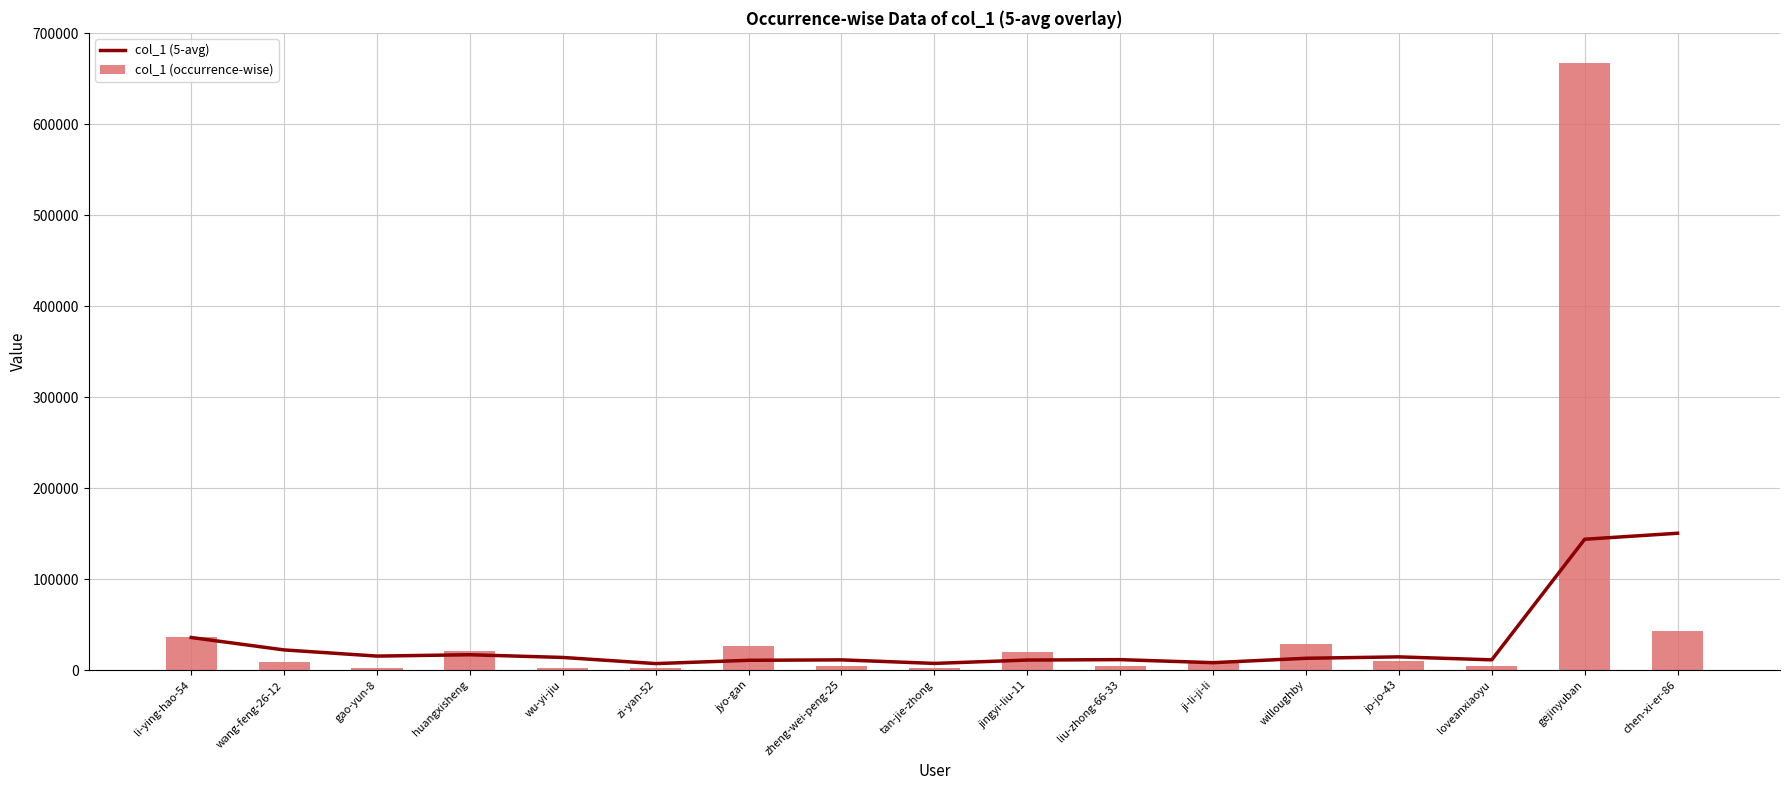

Rank the series by their maximum value, from lowest to highest.

col_1 (5-avg), col_1 (occurrence-wise)